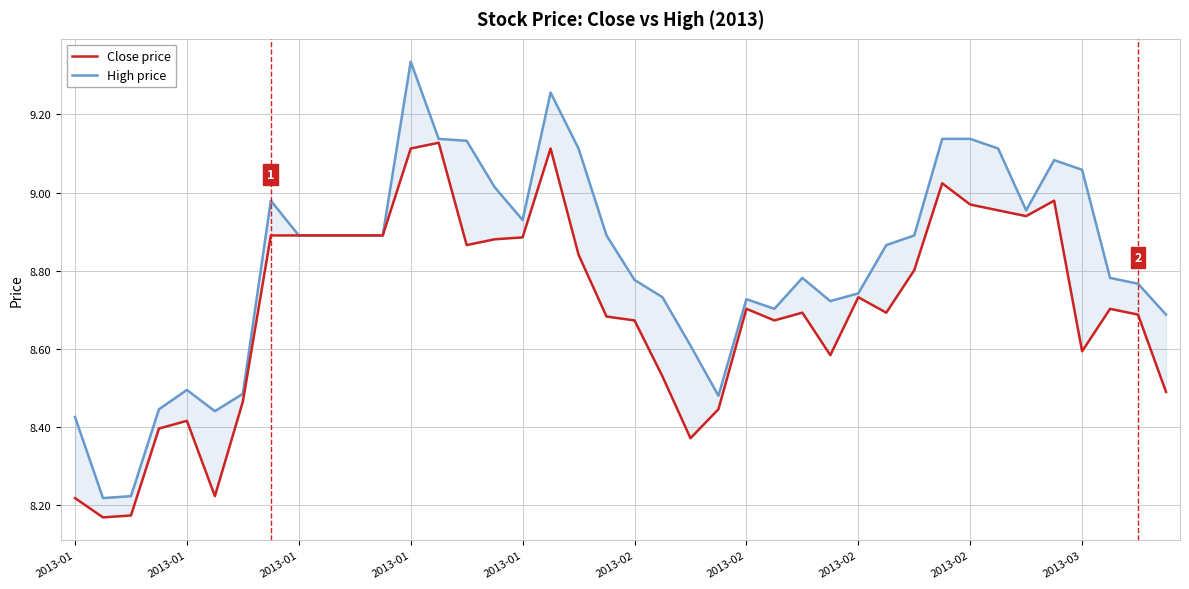

Which series has the widest spread of values?

High price